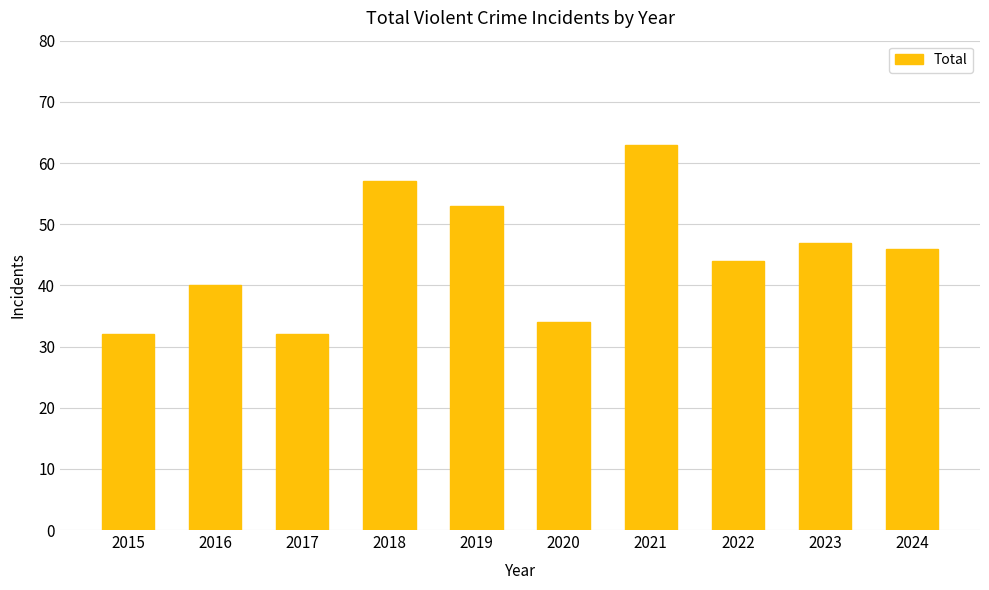

What is the change in value from 2020 to 2022?

+10